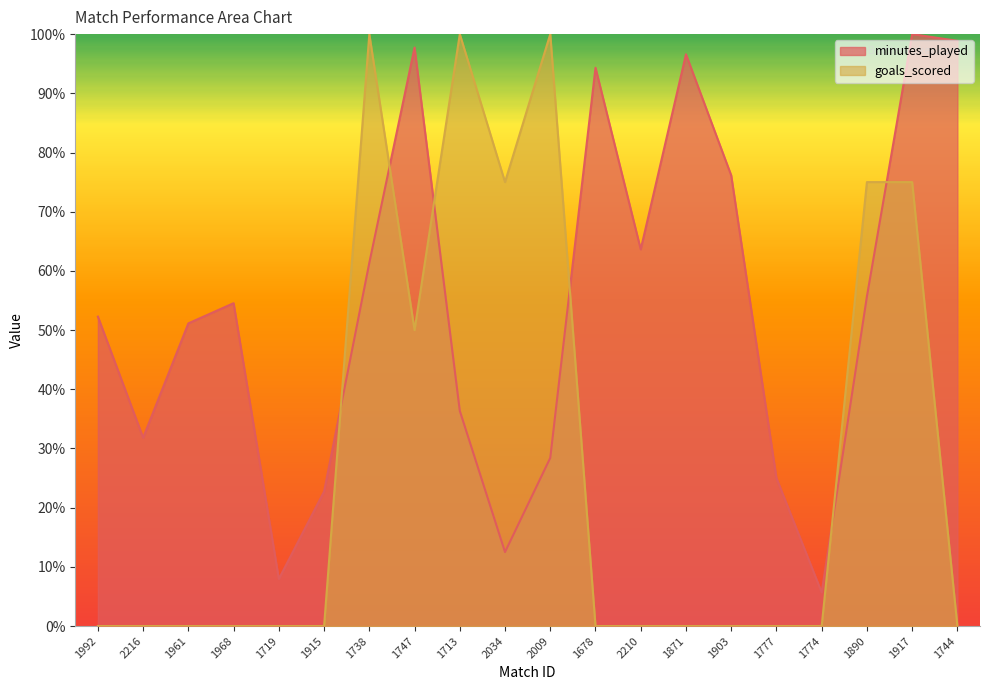

Which series has the widest spread of values?

goals_scored